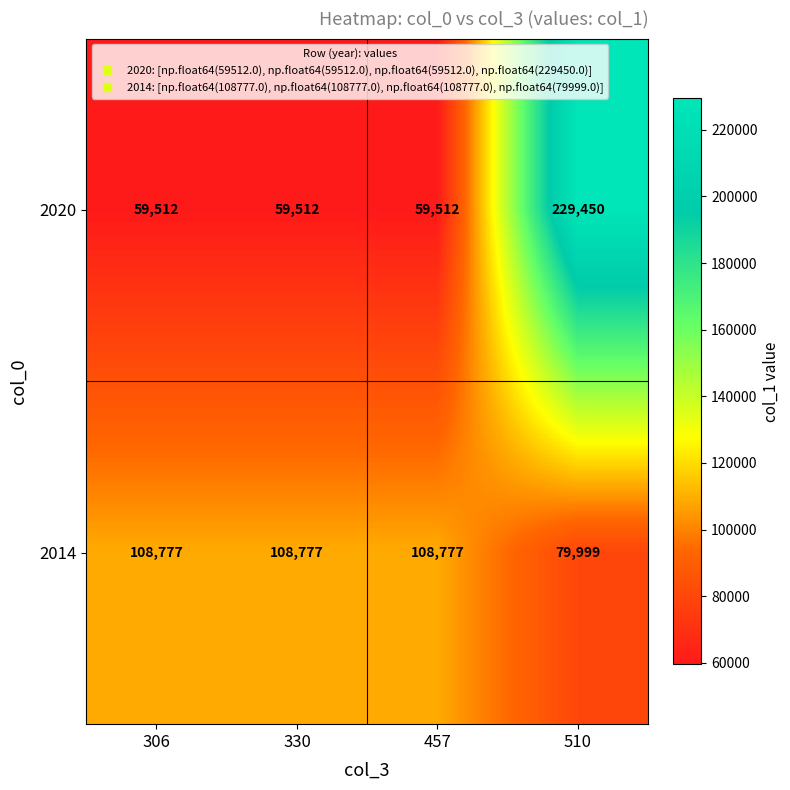

Is it true that 2014 equals 79999 at 510?

True